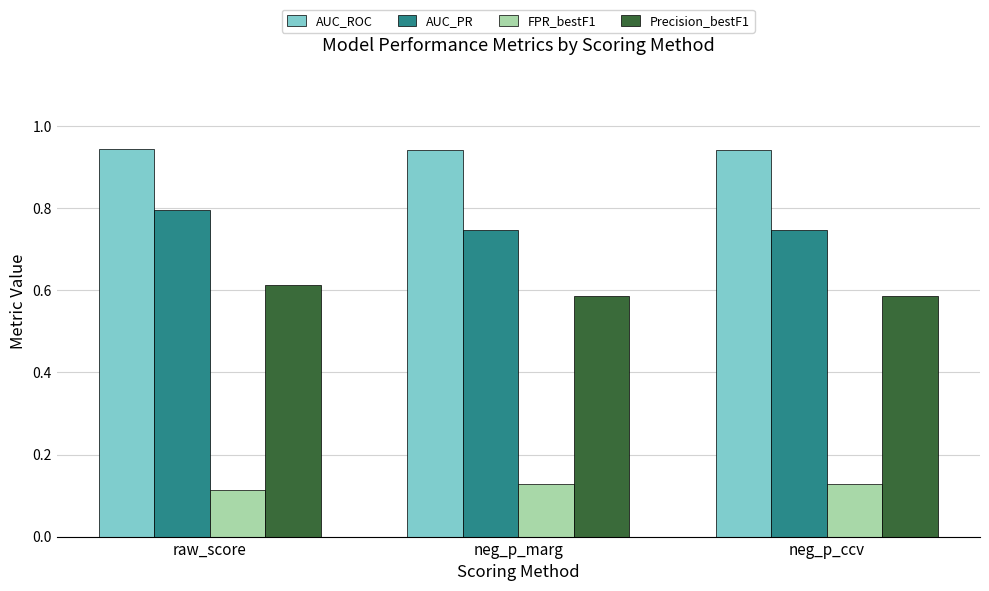

What is the spread (max minus min) of values at neg_p_ccv?

0.8